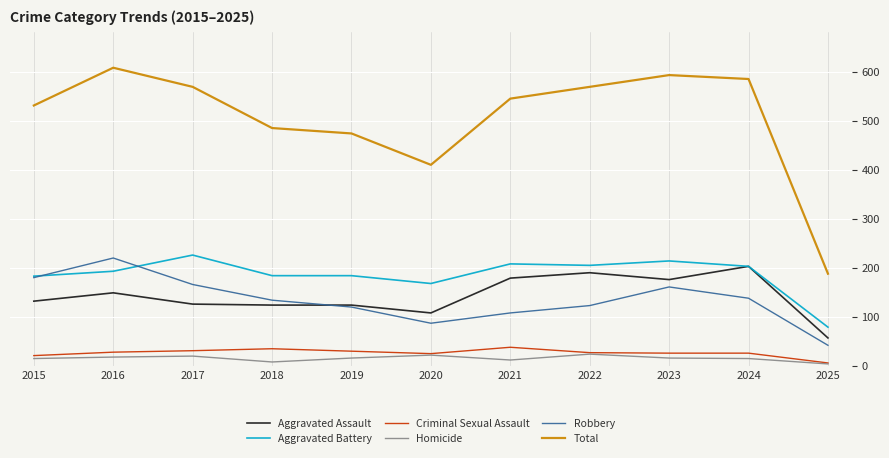

True or false: Homicide has more than 2 points higher than both neighbors.

True